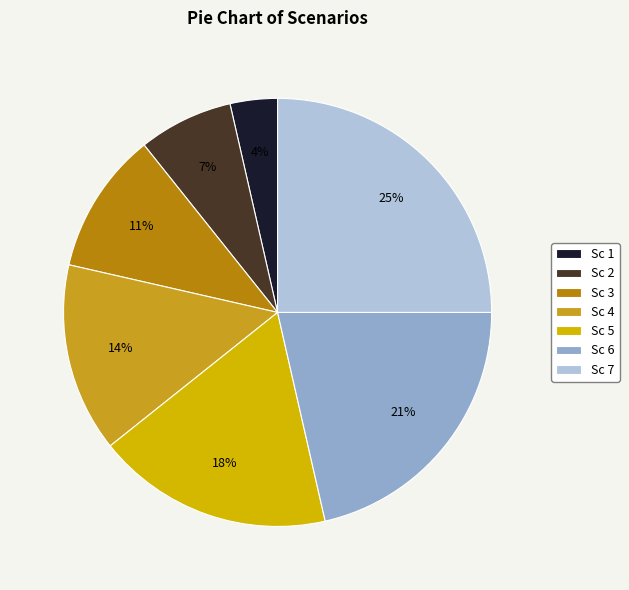

Rank the categories by value from lowest to highest.

Sc 1, Sc 2, Sc 3, Sc 4, Sc 5, Sc 6, Sc 7